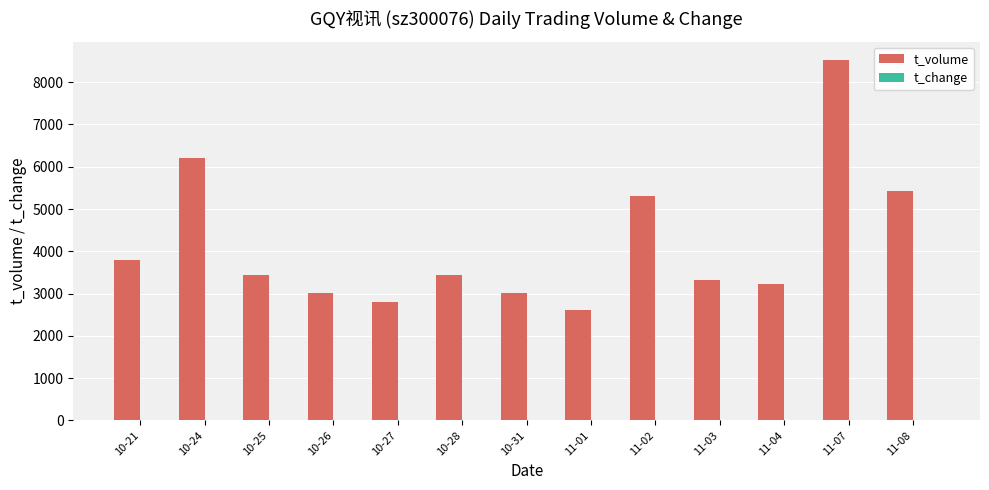

Which category has the highest value across all series?

11-07